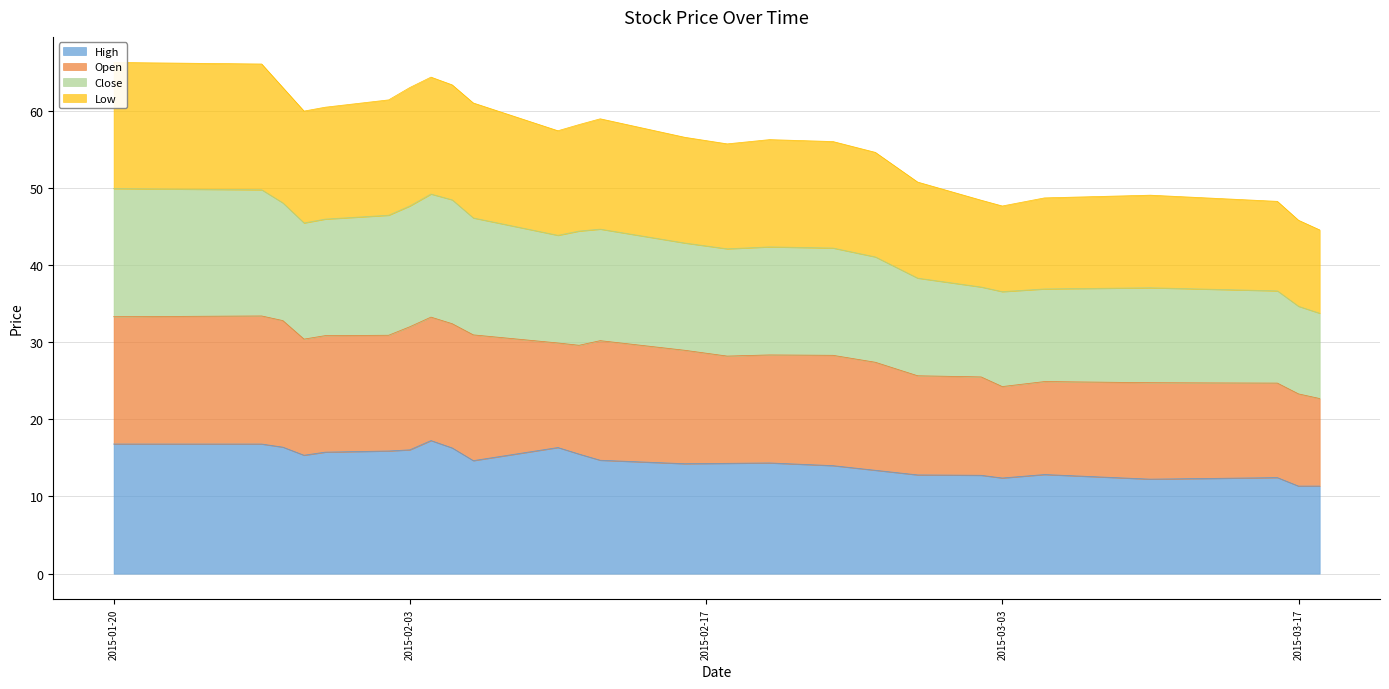

What is the label of the 18th point from the right?

2015-02-05